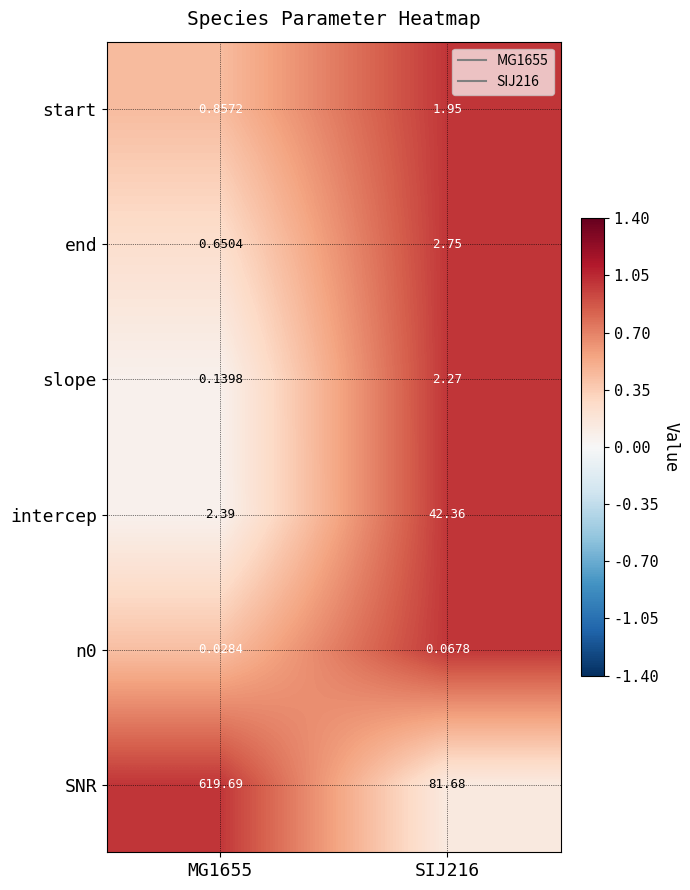

Which series has the largest total across all categories?

SNR